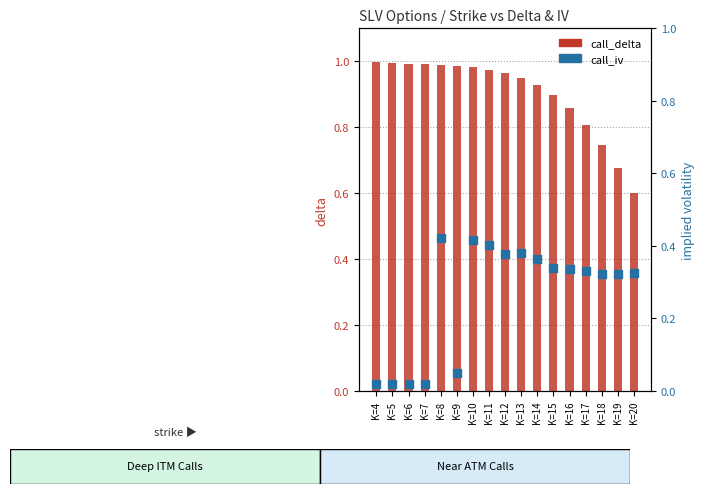

What are all the series names shown in the legend?

call_delta, call_iv